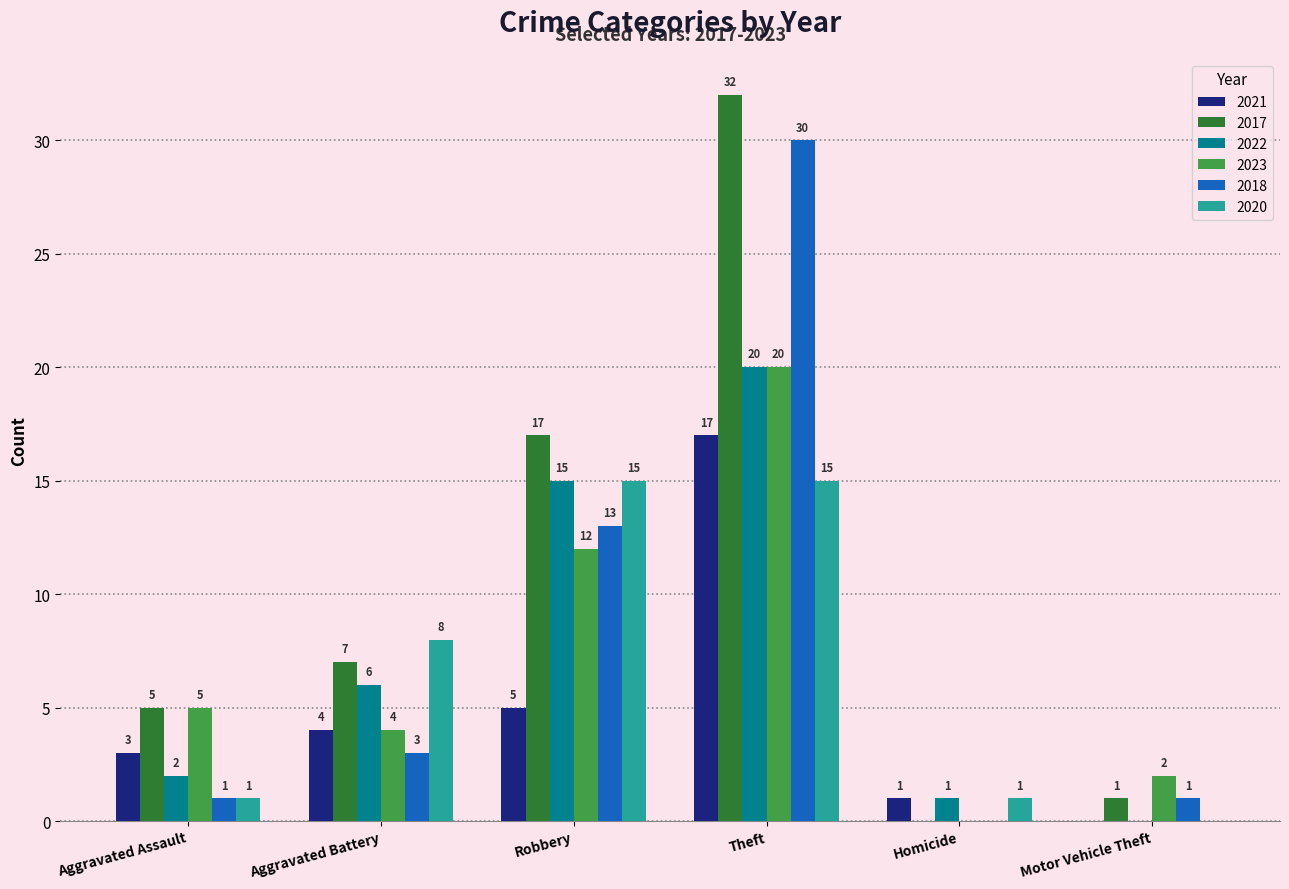

How many series are shown in this chart?

6